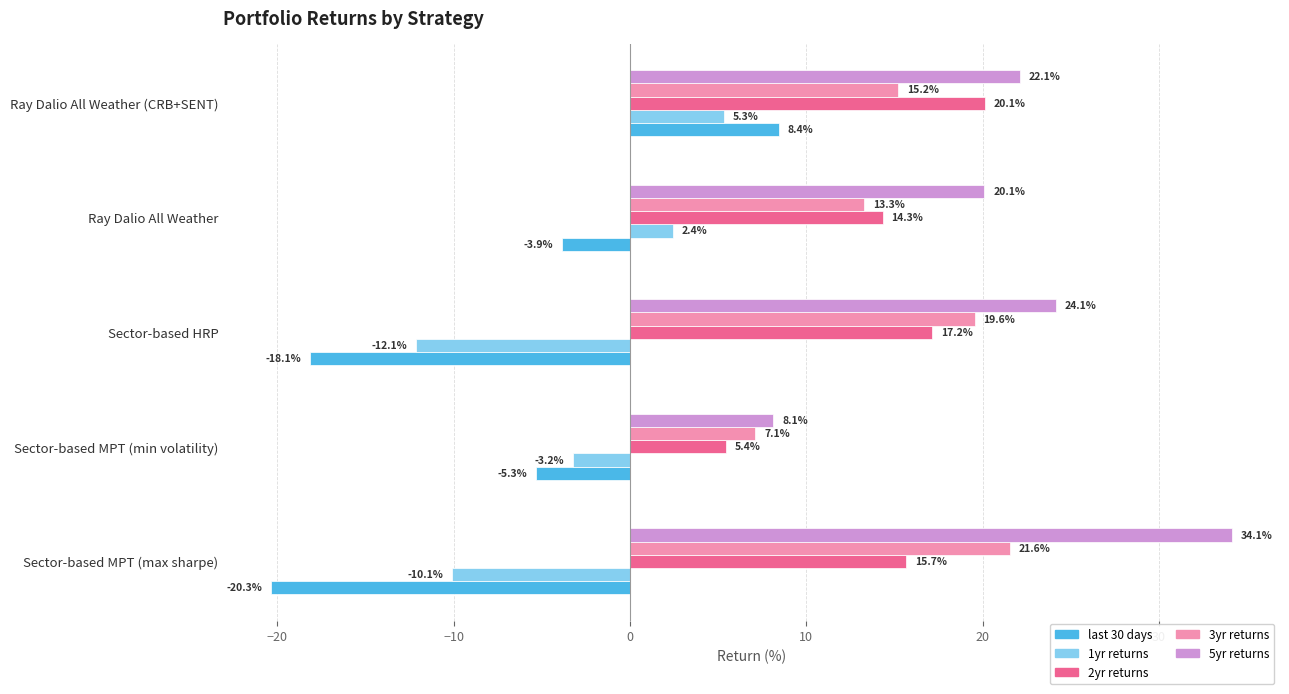

Where is 2yr returns nearest to the value 12?

Ray Dalio All Weather